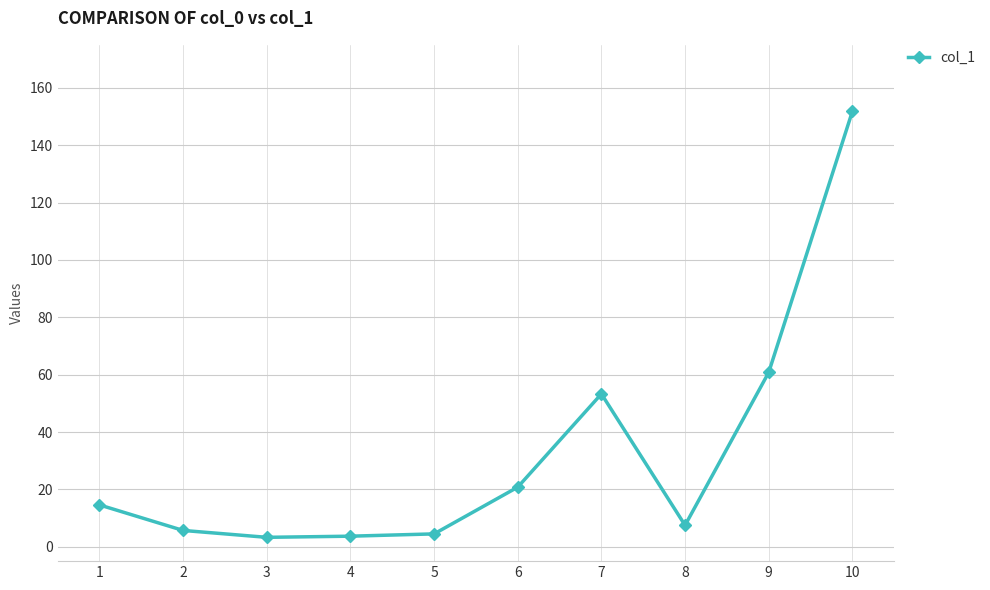

Is this an area chart (filled region under the line)?

No